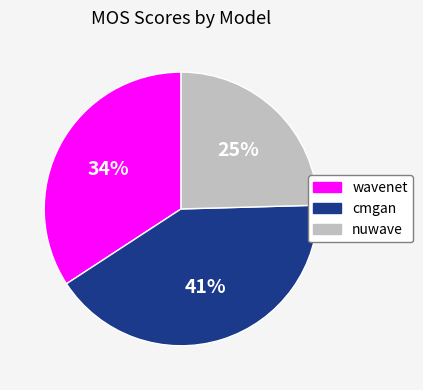

Combined, do nuwave and wavenet account for over 50%?

Yes